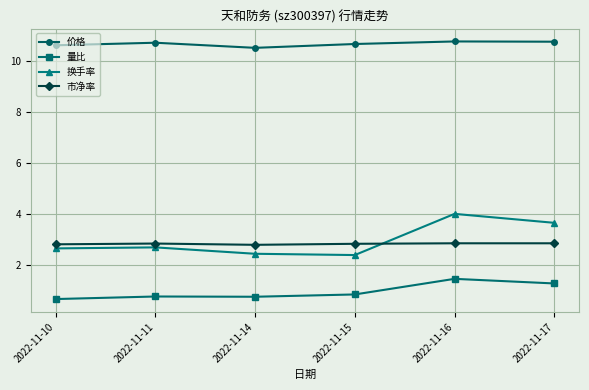

Count the 市净率 values in the range 2 to 3.

6